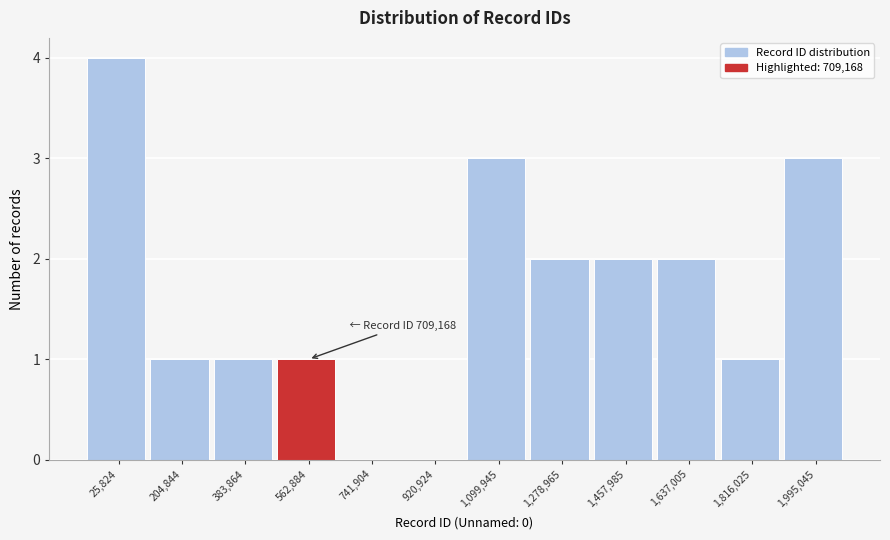

Reading left to right, list all the values displayed in this chart.

25,824=4	204,844=1	383,864=1	562,884=1	741,904=0	920,924=0	1,099,945=3	1,278,965=2	1,457,985=2	1,637,005=2	1,816,025=1	1,995,045=3